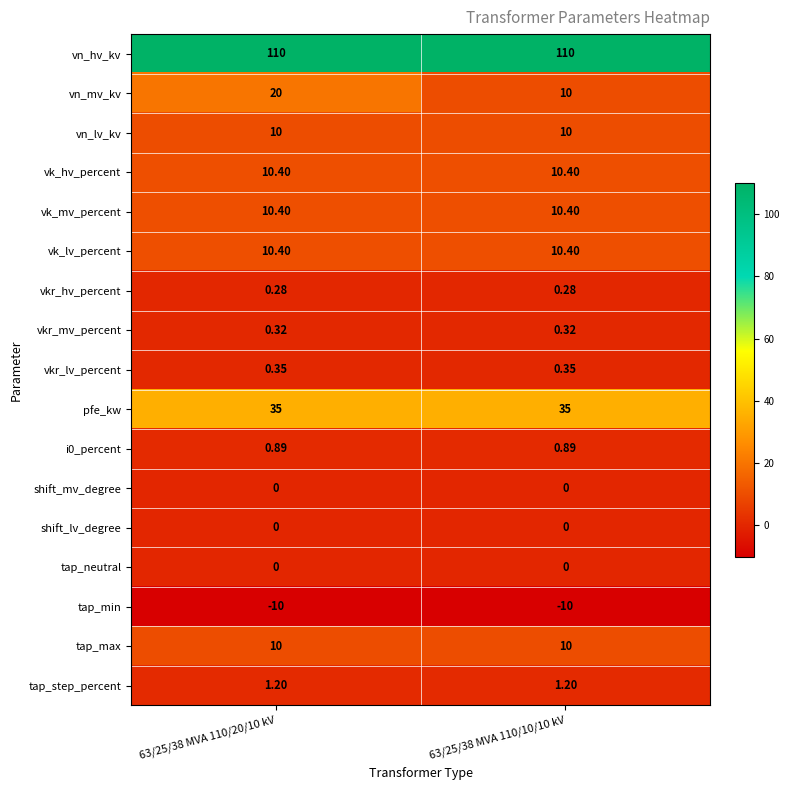

Is the value of vkr_mv_percent at 63/25/38 MVA 110/20/10 kV greater than the value of tap_max at 63/25/38 MVA 110/20/10 kV?

No